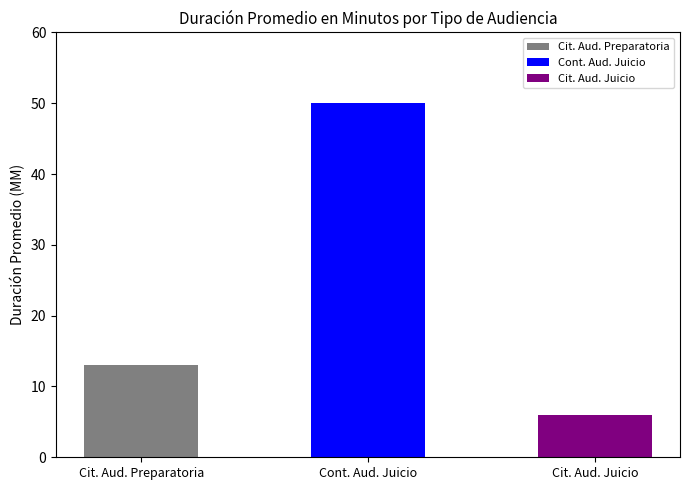

True or false: Duración Promedio en Minutos (MM) has a value of 6 at Citación A Audiencia De Juicio.

True